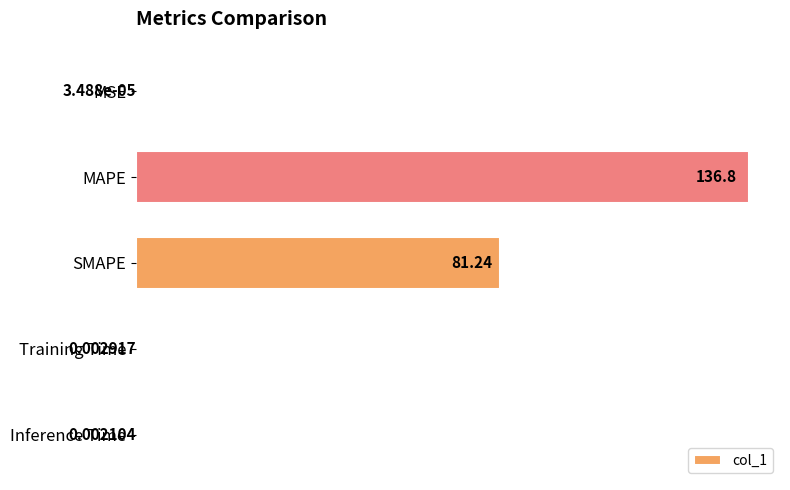

What is the sum of all values?

218.0